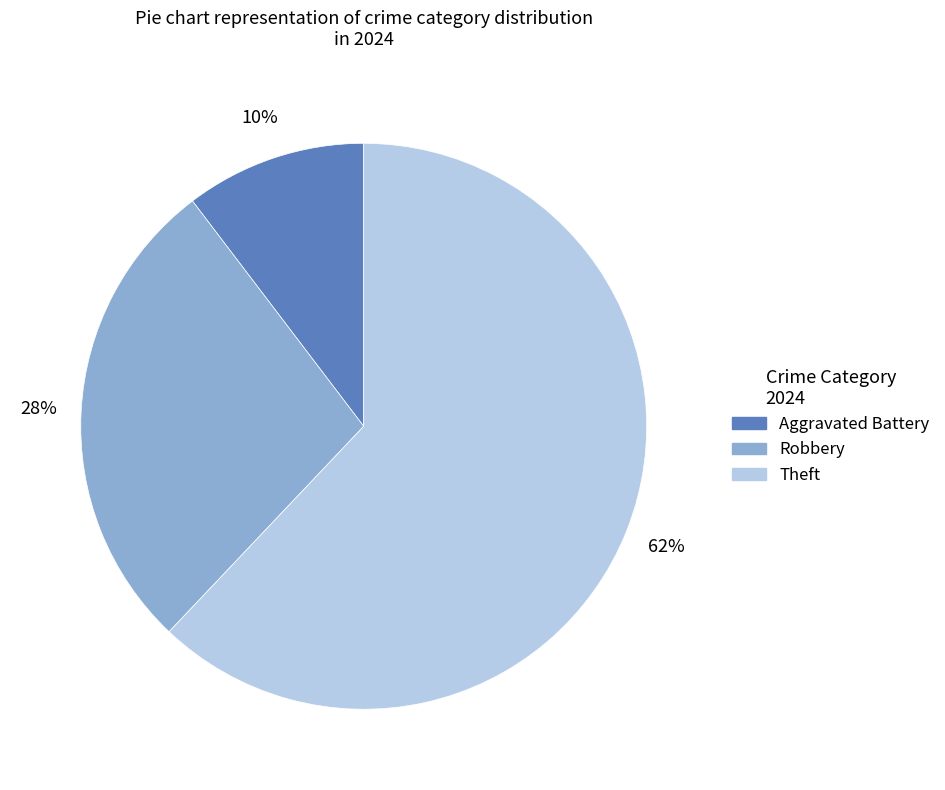

Is there any slice that represents more than half of the pie?

Yes